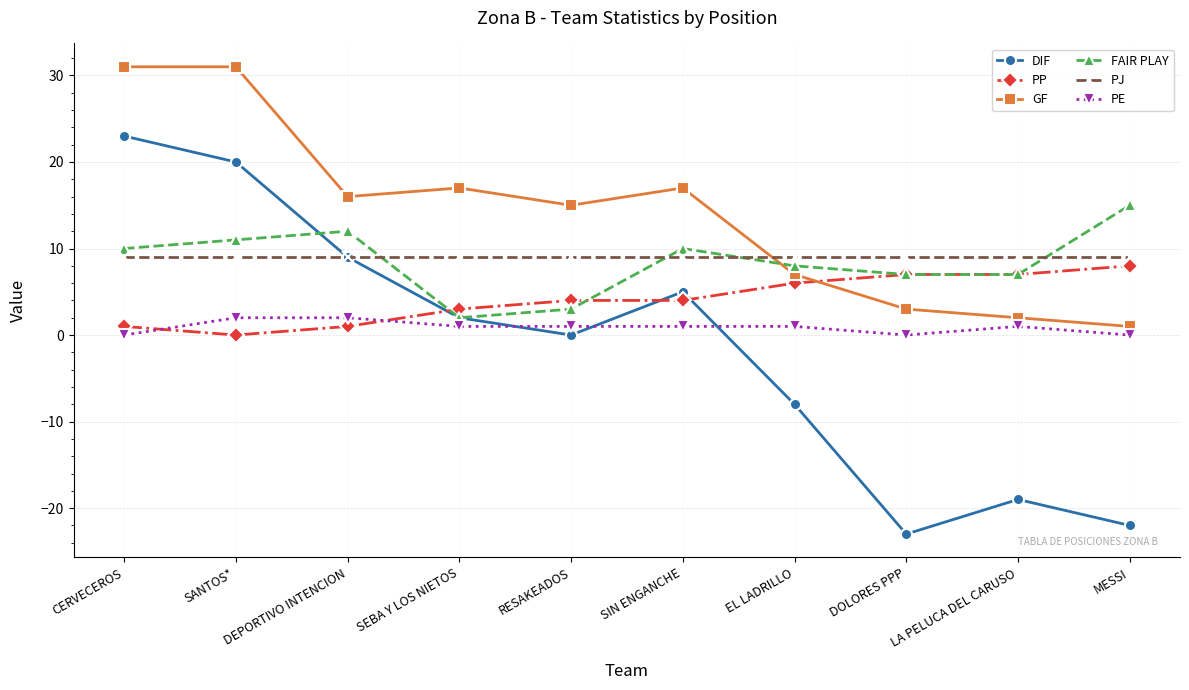

Reading left to right, what are all the values shown in this chart?

DIF: 23	20	9	2	0	5	-8	-23	-19	-22
PP: 1	0	1	3	4	4	6	7	7	8
GF: 31	31	16	17	15	17	7	3	2	1
FAIR PLAY: 10	11	12	2	3	10	8	7	7	15
PJ: 9	9	9	9	9	9	9	9	9	9
PE: 0	2	2	1	1	1	1	0	1	0